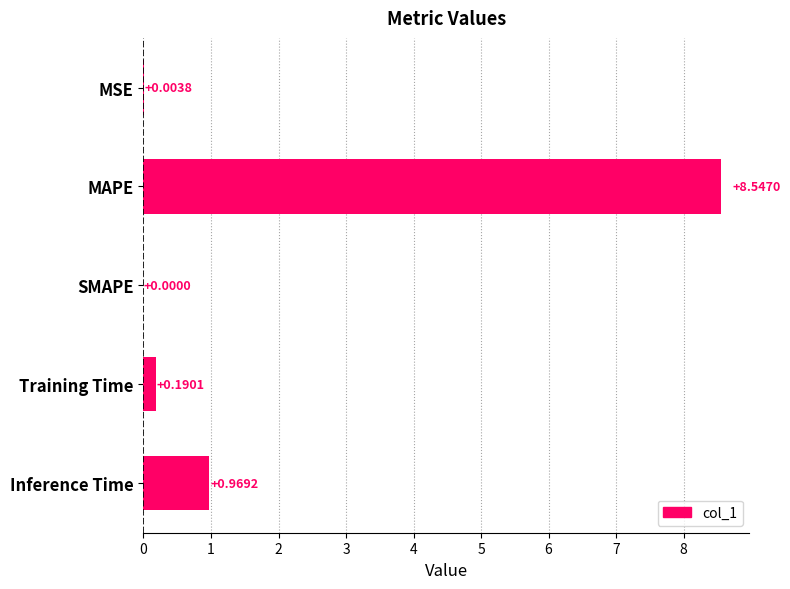

What is the sum of all values?

9.7